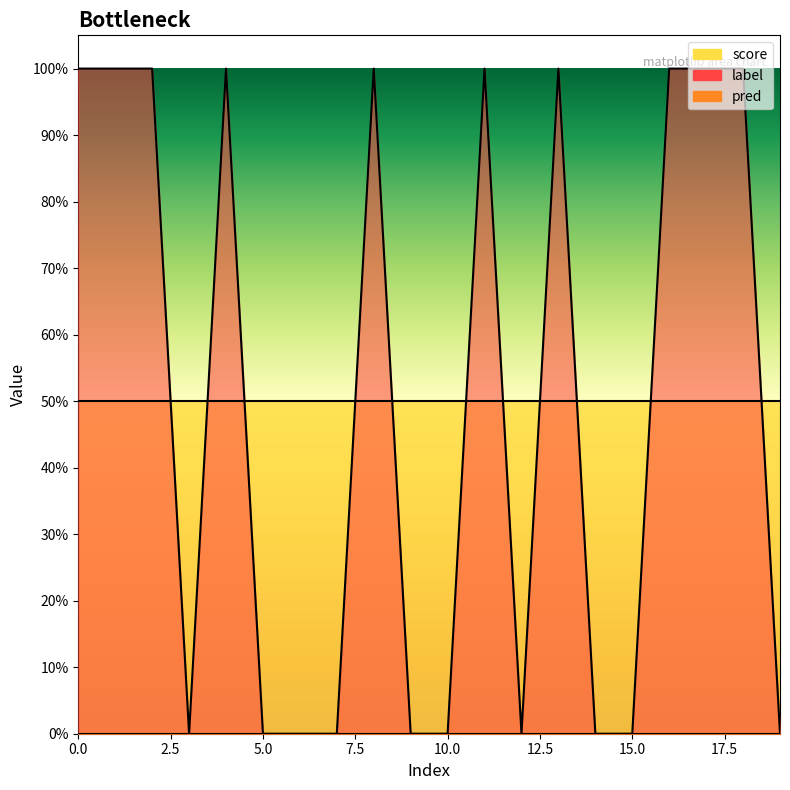

Count the number of data series in this chart.

3